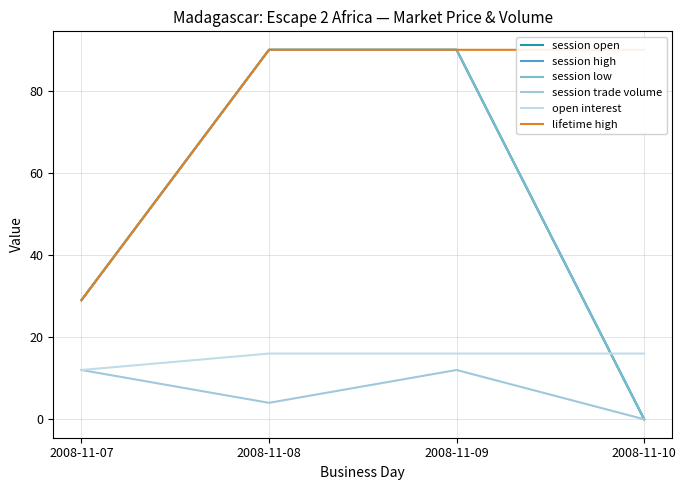

Does the chart have visible grid lines?

Yes